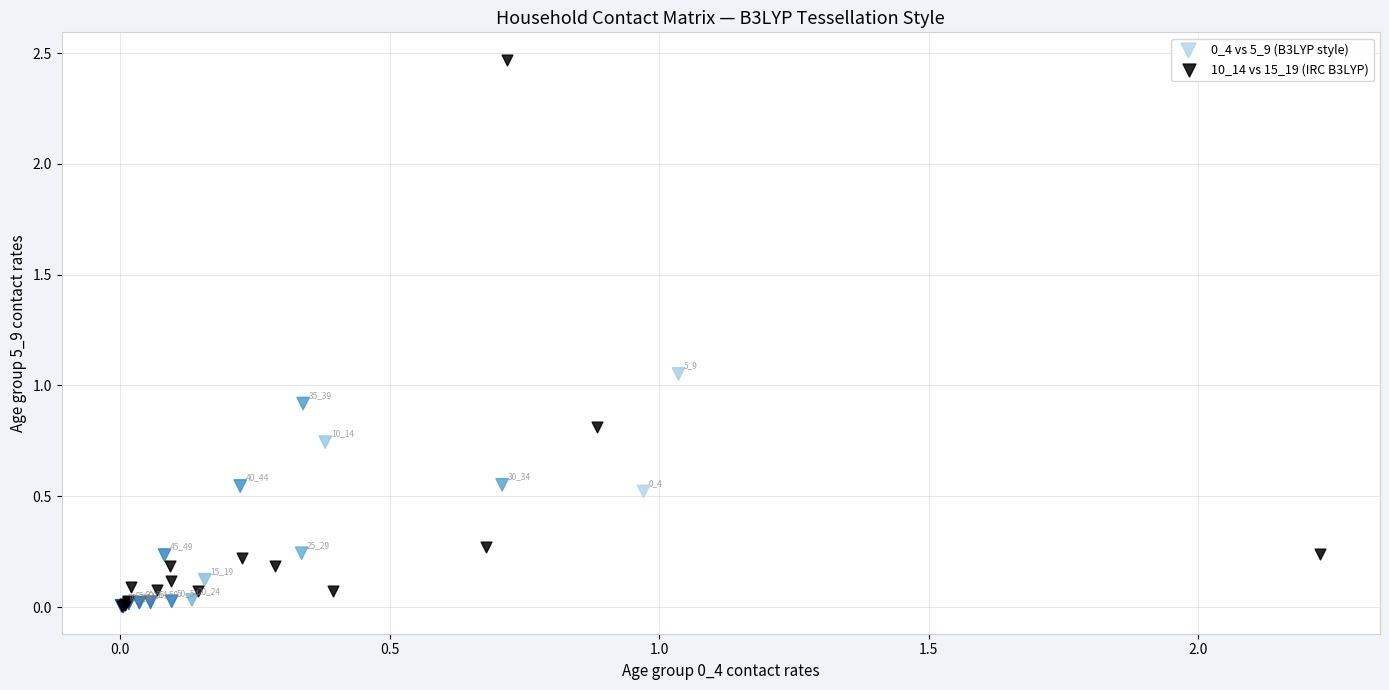

Which series contains the highest Y value?

10_14 vs 15_19 (IRC B3LYP)